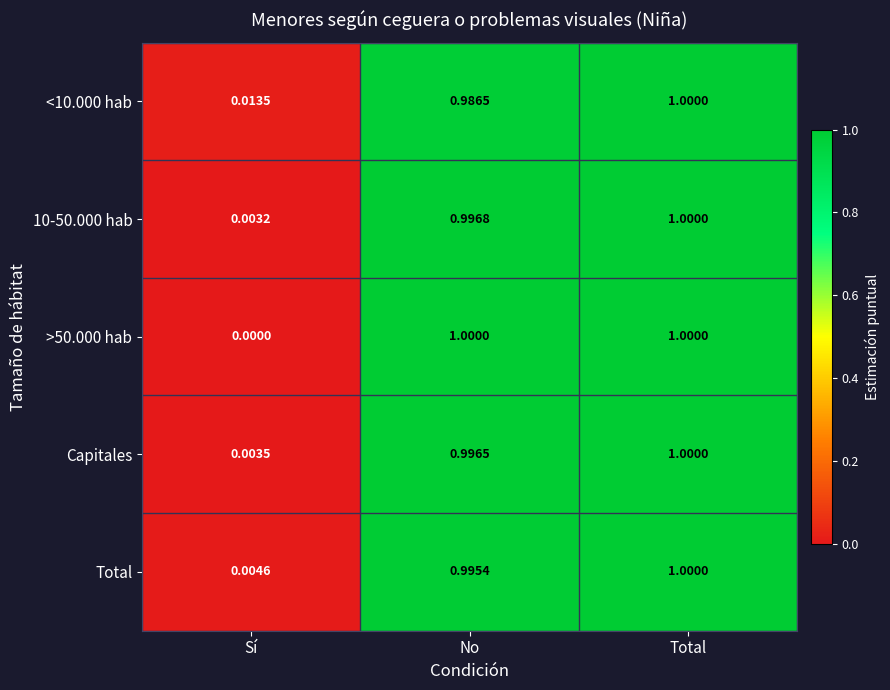

What is the total value across all series at Total?

5.0